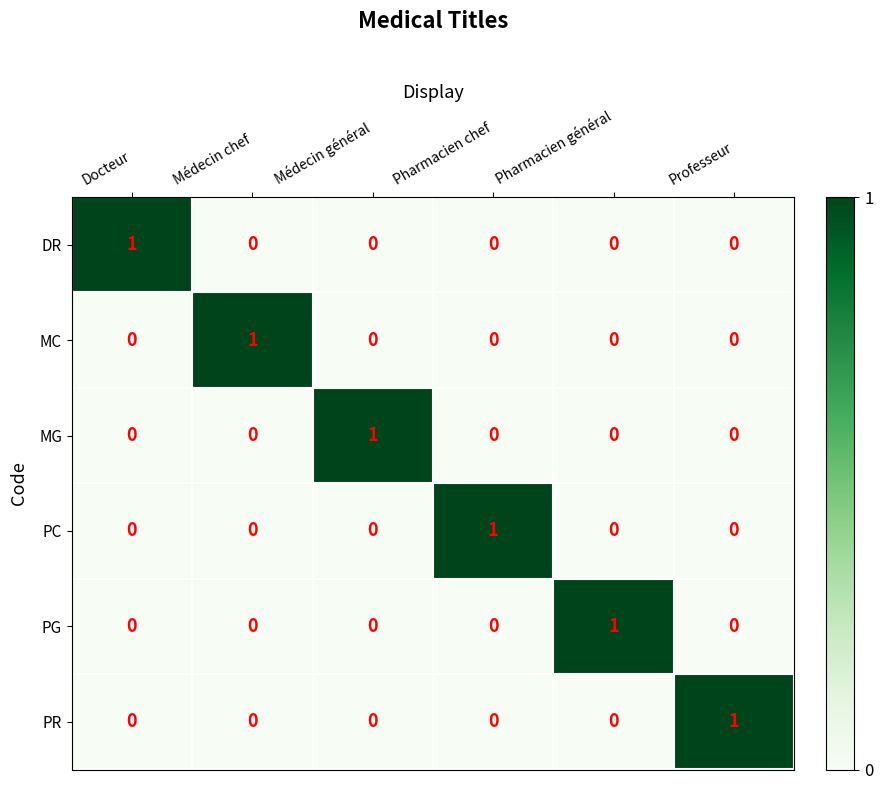

What is the total value across all series at Professeur?

1